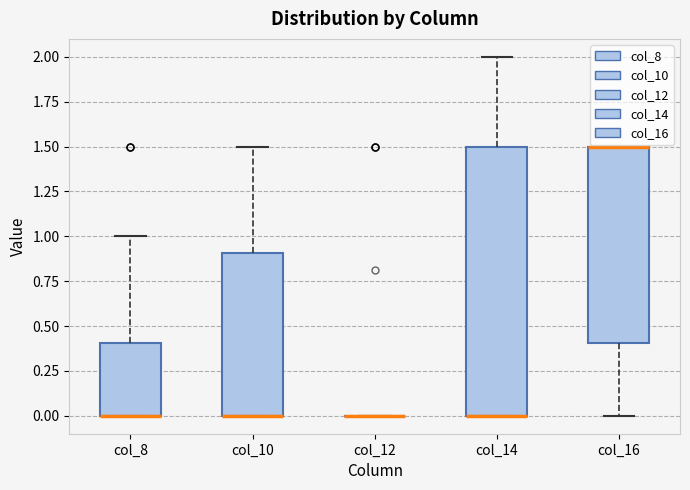

Comparing the boxes themselves (not the whiskers), which one is the tallest?

col_14